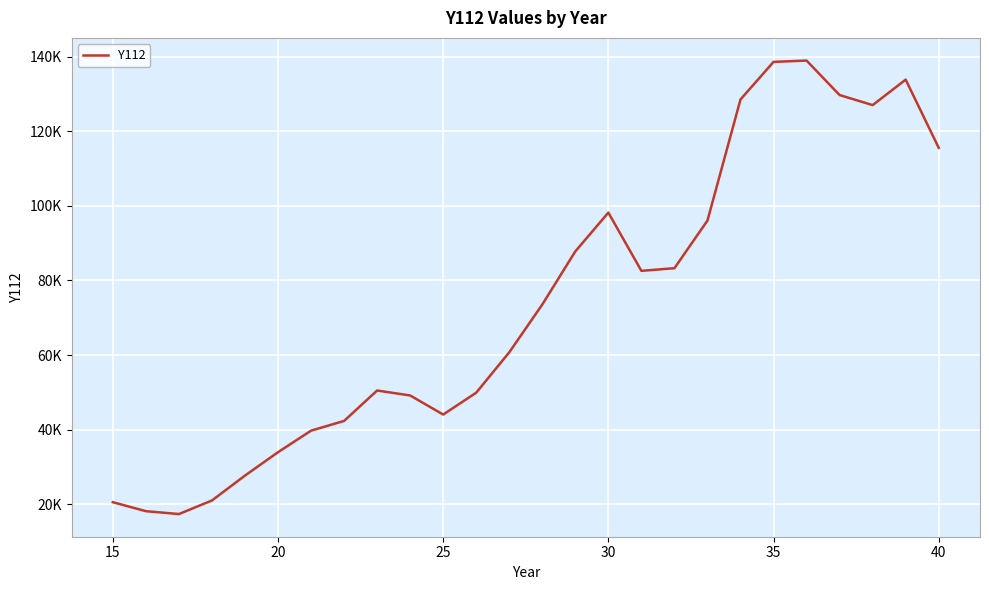

Does the chart have visible grid lines?

Yes